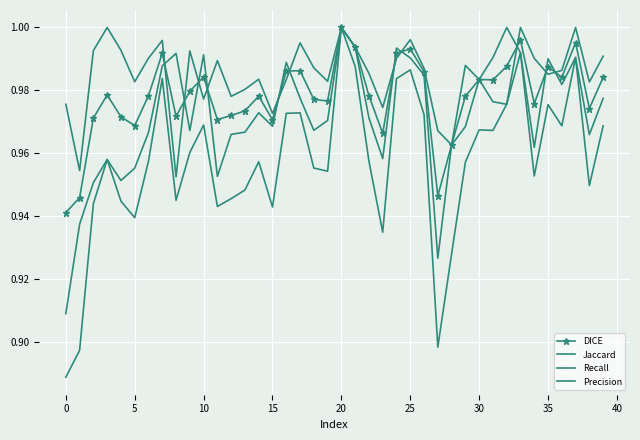

What are all the series names shown in the legend?

DICE, Jaccard, Recall, Precision